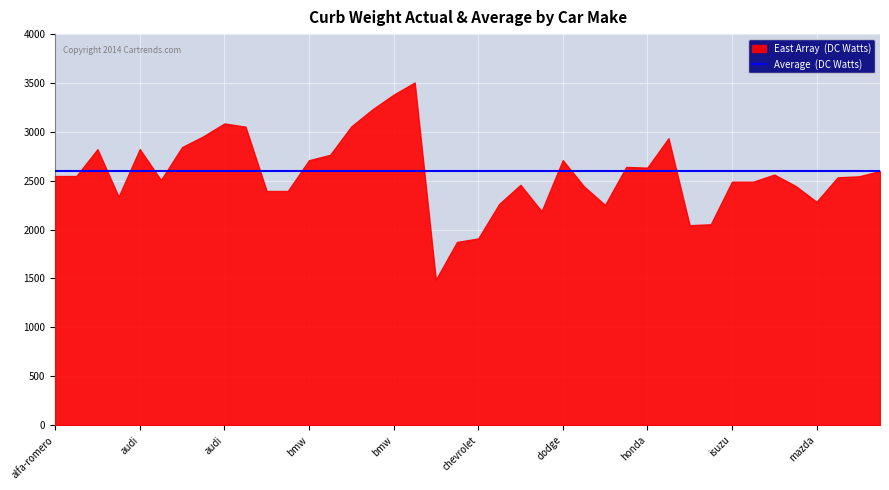

The average series shows 1309 at alfa-romero. True or false?

False